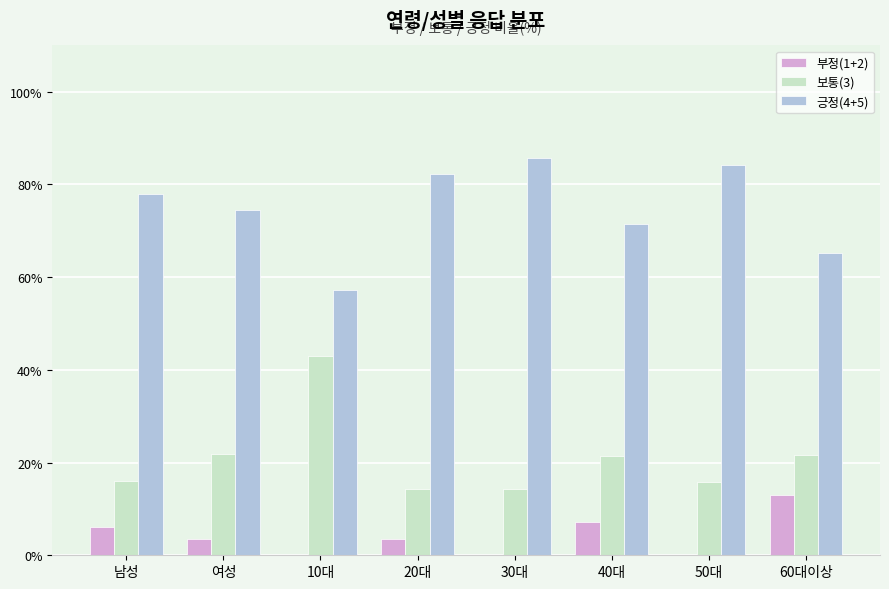

What is the sum of the 보통(3) values at 20대 and 10대?

57.2